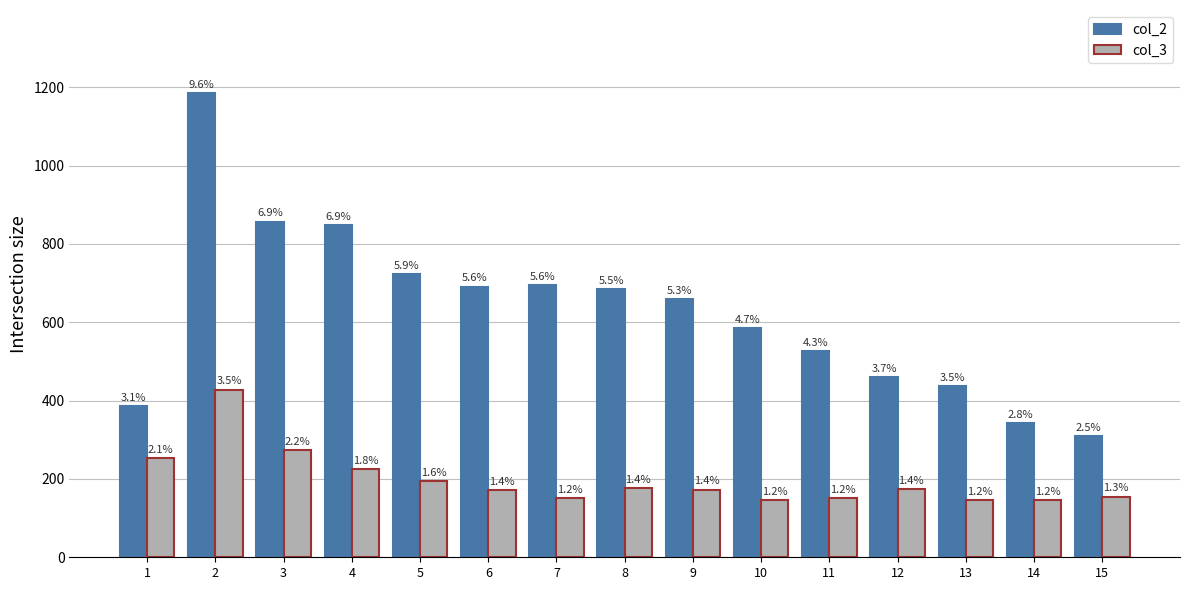

List the series in order of their overall mean, highest first.

col_2, col_3